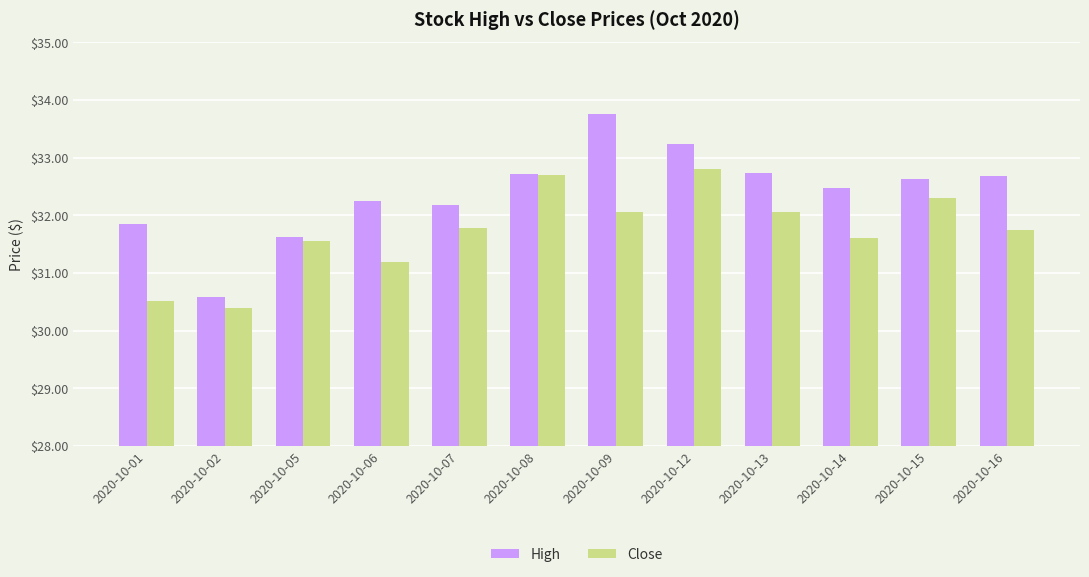

Is the value of Close at 2020-10-01 greater than the value of High at 2020-10-02?

No